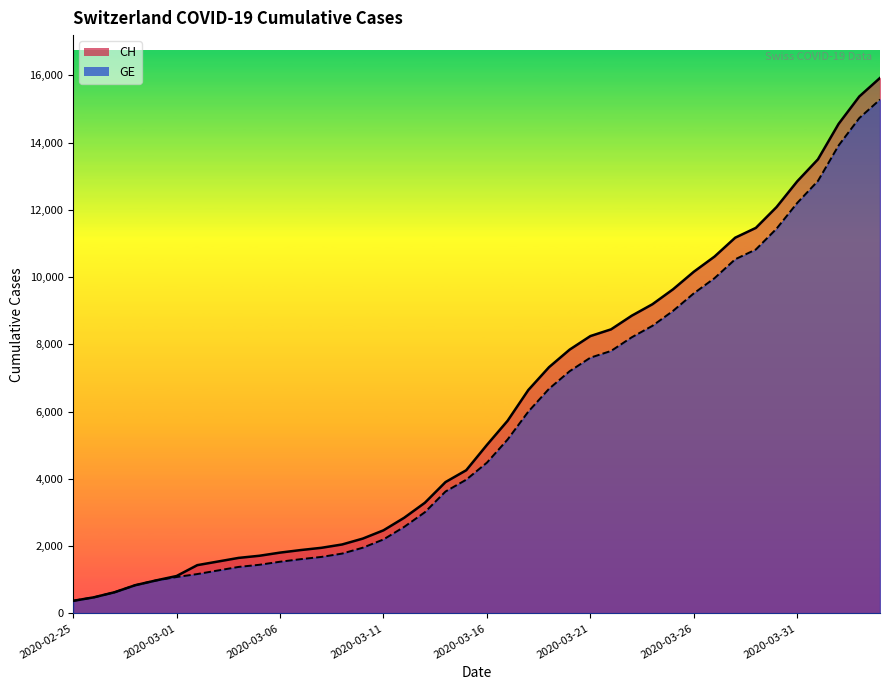

True or false: CH has a value of 9196 at 2020-03-24.

True